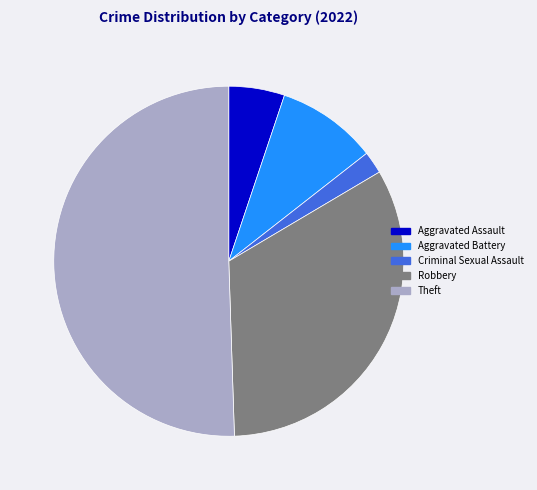

Which slice is the smallest?

Criminal Sexual Assault